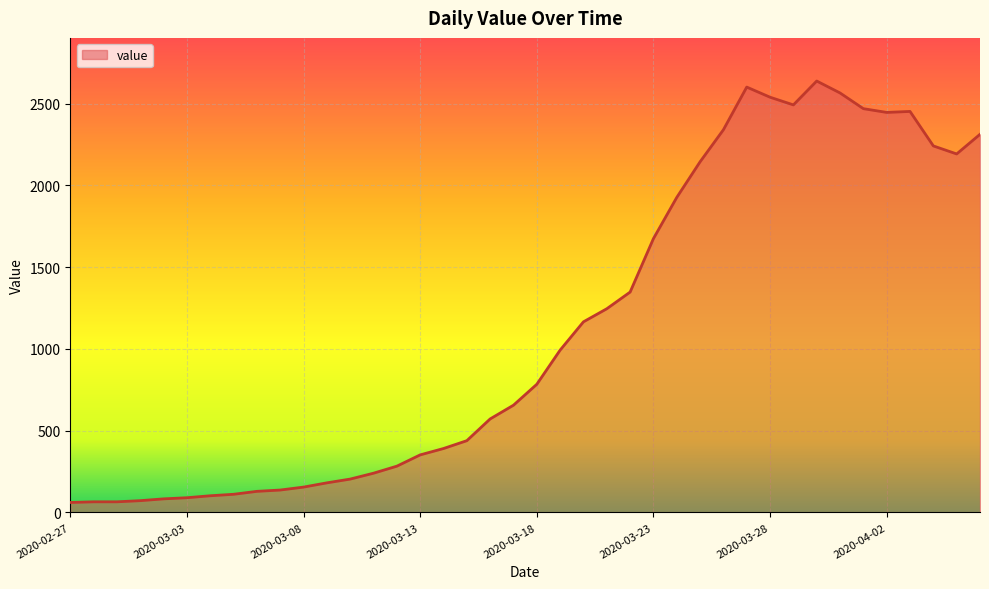

What is the difference between the maximum and minimum values?

2578